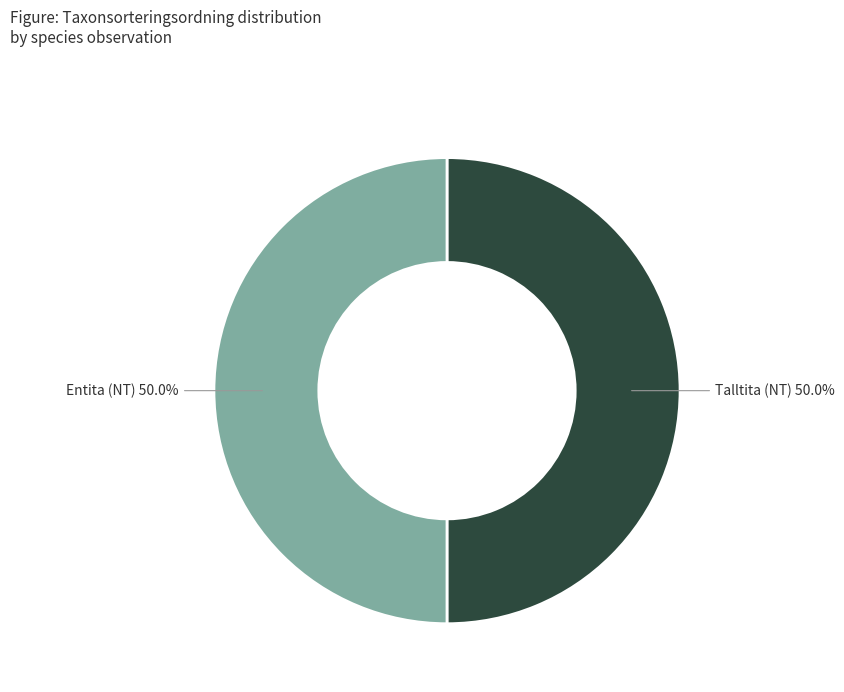

Approximately how many times larger is the value at Talltita (NT) compared to Entita (NT)?

1.0